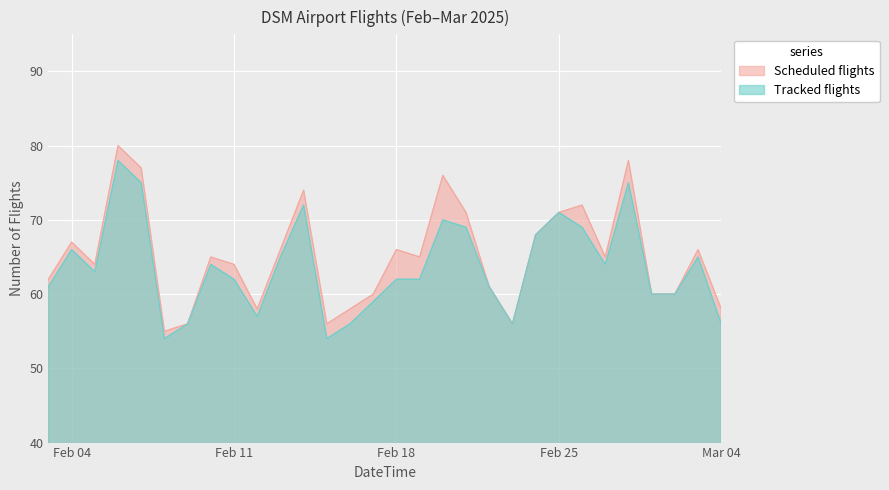

What is the difference between the maximum and minimum values in the Scheduled flights series?

25